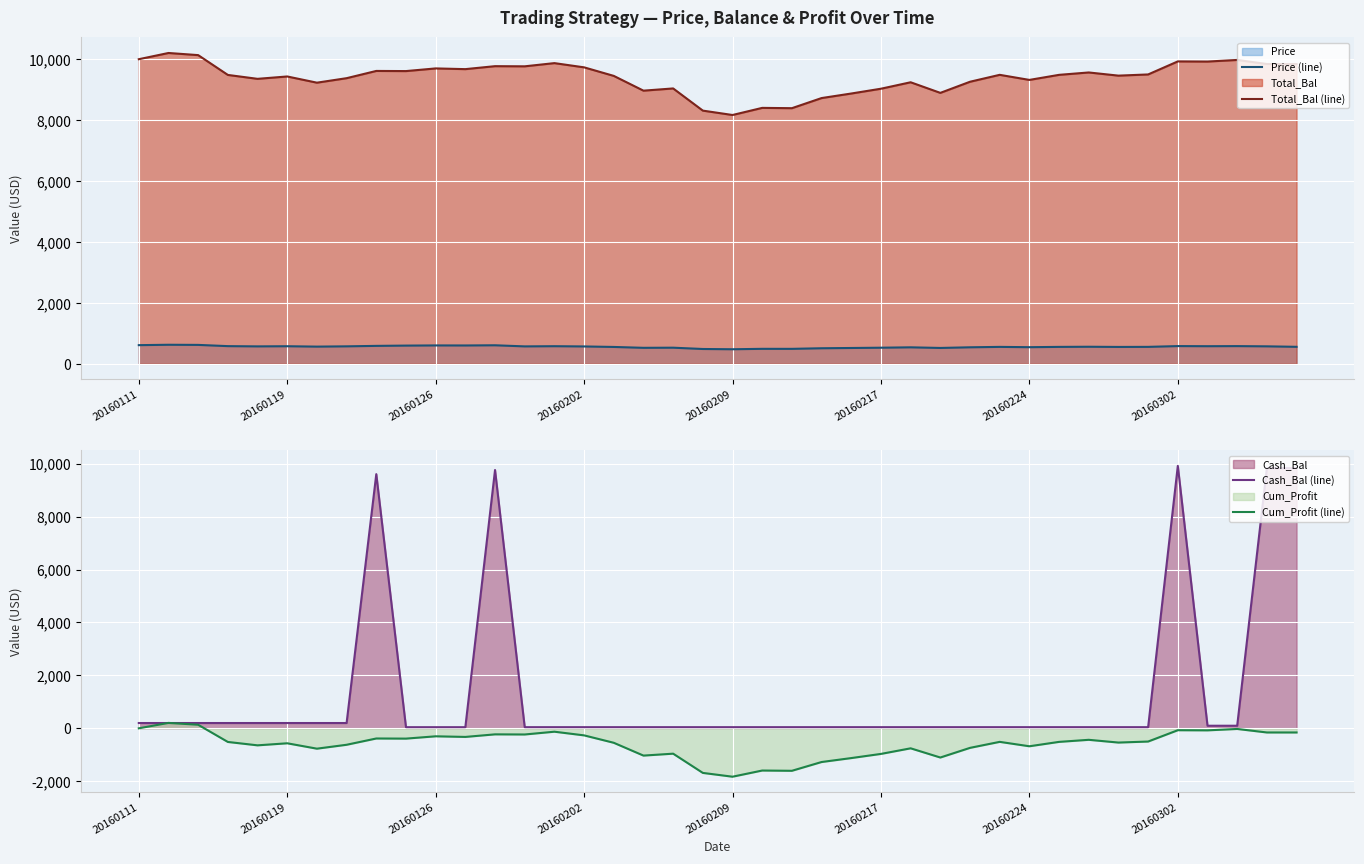

True or false: Price (line) and Total_Bal (line) intersect in this chart.

False